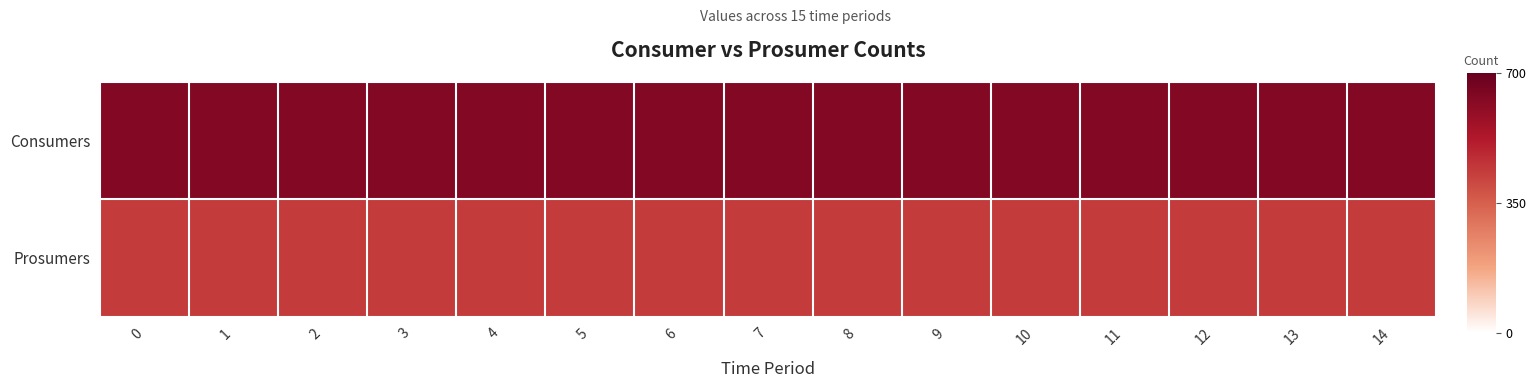

Reading left to right, transcribe all the data shown in this chart.

Consumers: 0=635	1=635	2=635	3=635	4=635	5=635	6=635	7=635	8=635	9=635	10=635	11=635	12=635	13=635	14=635
Prosumers: 0=440	1=440	2=440	3=440	4=440	5=440	6=440	7=440	8=440	9=440	10=440	11=440	12=440	13=440	14=440